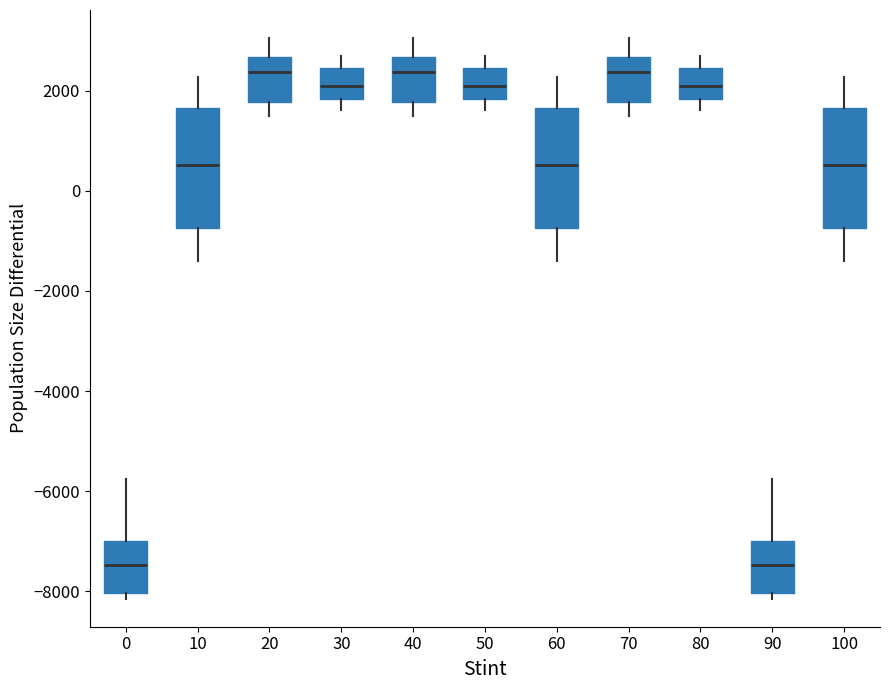

Reading left to right, transcribe this box plot: for each box, give where its median line is, the range the box spans, and where its two whiskers end, as read against the y-axis. The values are not printed on the chart, so give them approximately, as read against the axis.

0: median -7400, box -8000 to -7000, whiskers -8200 to -5800
10: median 600, box -800 to 1600, whiskers -1400 to 2200
20: median 2400, box 1800 to 2600, whiskers 1400 to 3000
30: median 2000, box 1800 to 2400, whiskers 1600 to 2600
40: median 2400, box 1800 to 2600, whiskers 1400 to 3000
50: median 2000, box 1800 to 2400, whiskers 1600 to 2600
60: median 600, box -800 to 1600, whiskers -1400 to 2200
70: median 2400, box 1800 to 2600, whiskers 1400 to 3000
80: median 2000, box 1800 to 2400, whiskers 1600 to 2600
90: median -7400, box -8000 to -7000, whiskers -8200 to -5800
100: median 600, box -800 to 1600, whiskers -1400 to 2200